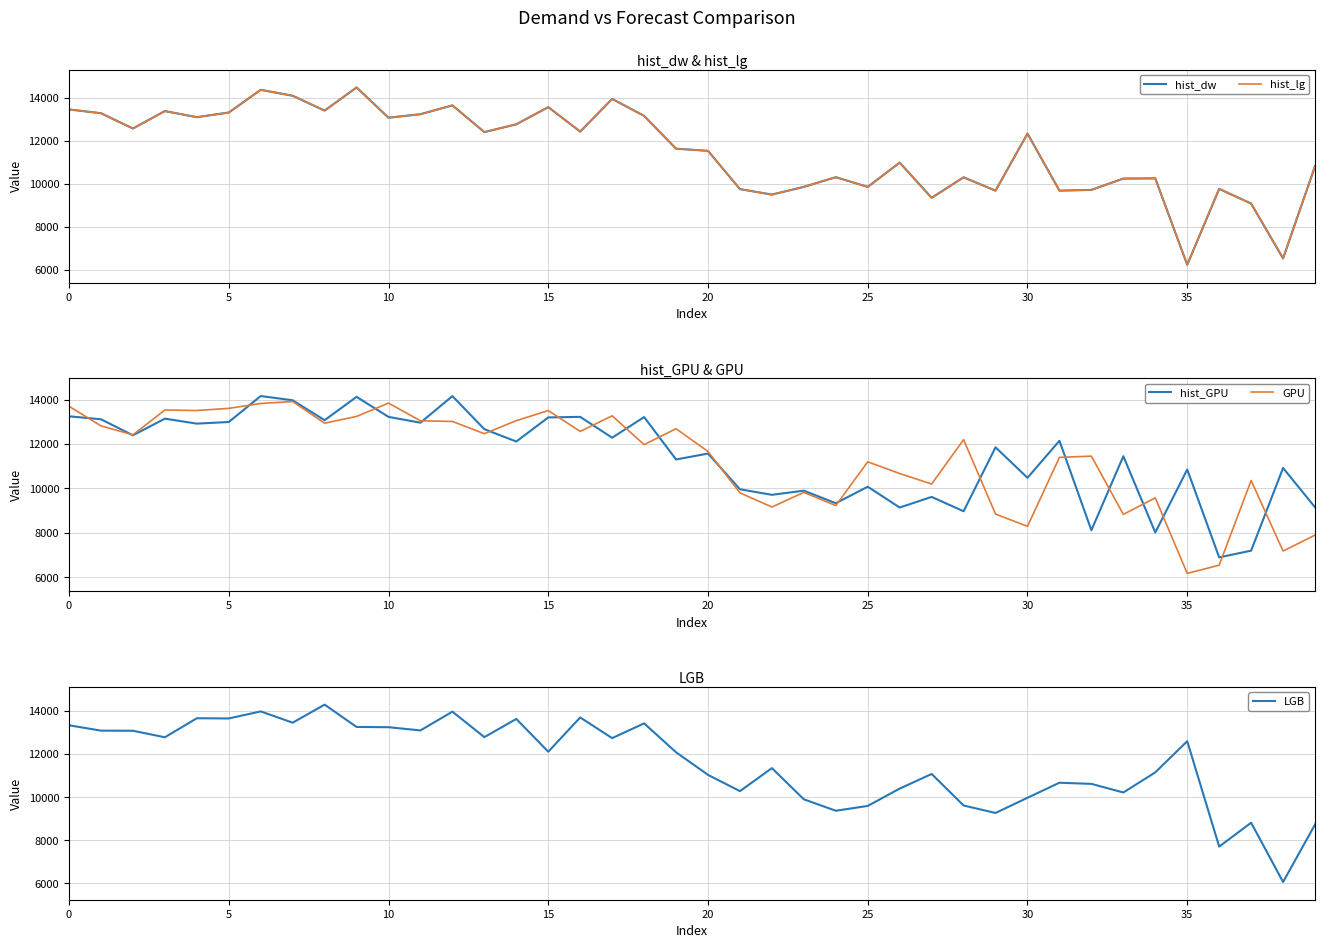

Does the chart have visible grid lines?

Yes